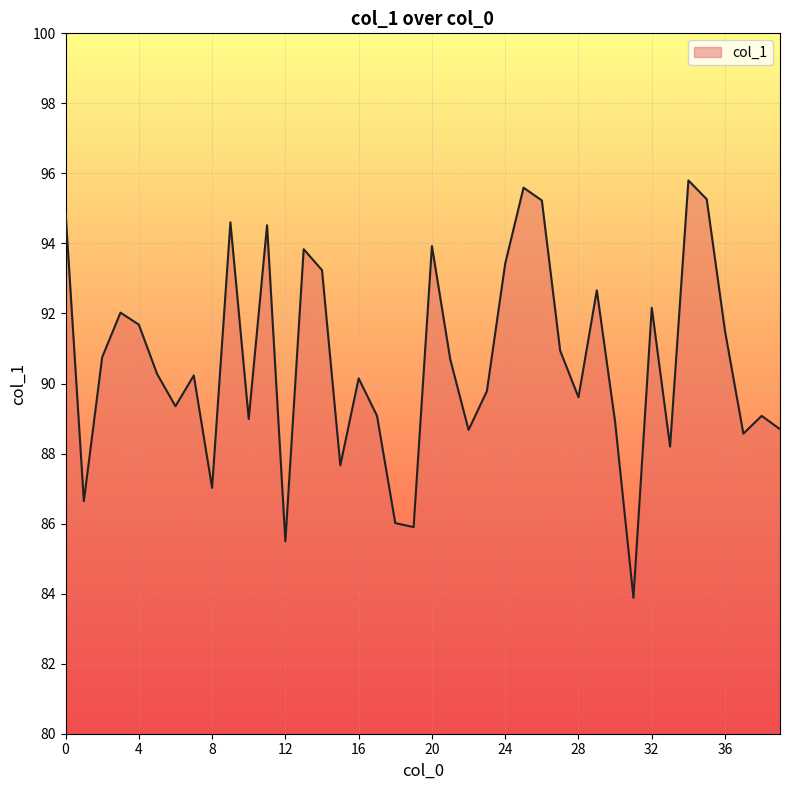

What is the minimum value shown in the chart?

83.9